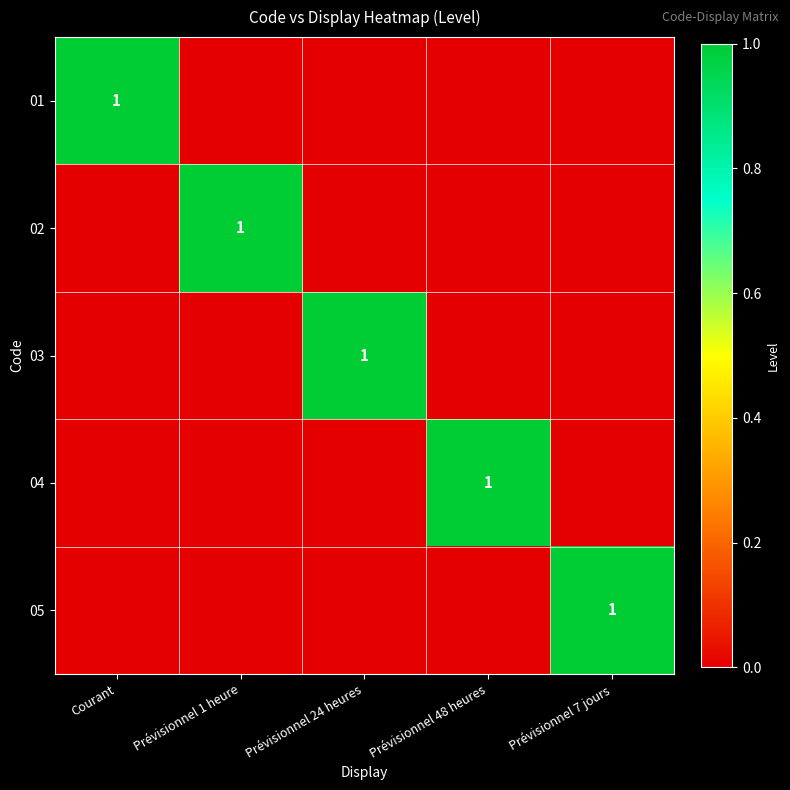

What is the total value across all series at Courant?

1